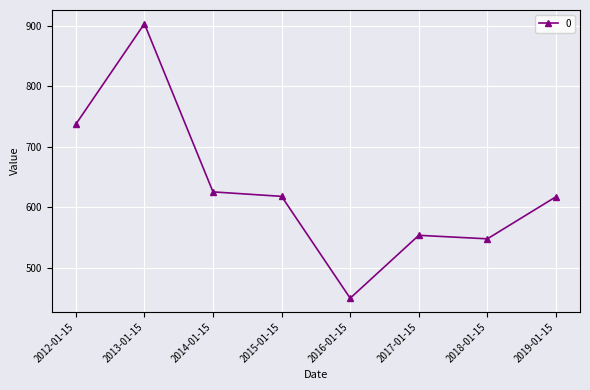

Between 2013-01-15 and 2015-01-15, which is larger?

2013-01-15